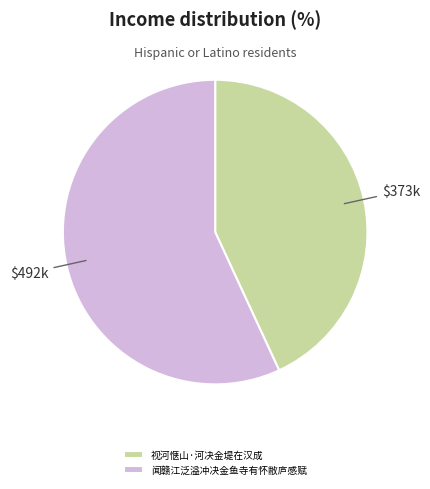

Which has a higher value, 闻赣江泛溢冲决金鱼寺有怀敝庐感赋 or 视河惬山·河决金堤在汉成?

闻赣江泛溢冲决金鱼寺有怀敝庐感赋